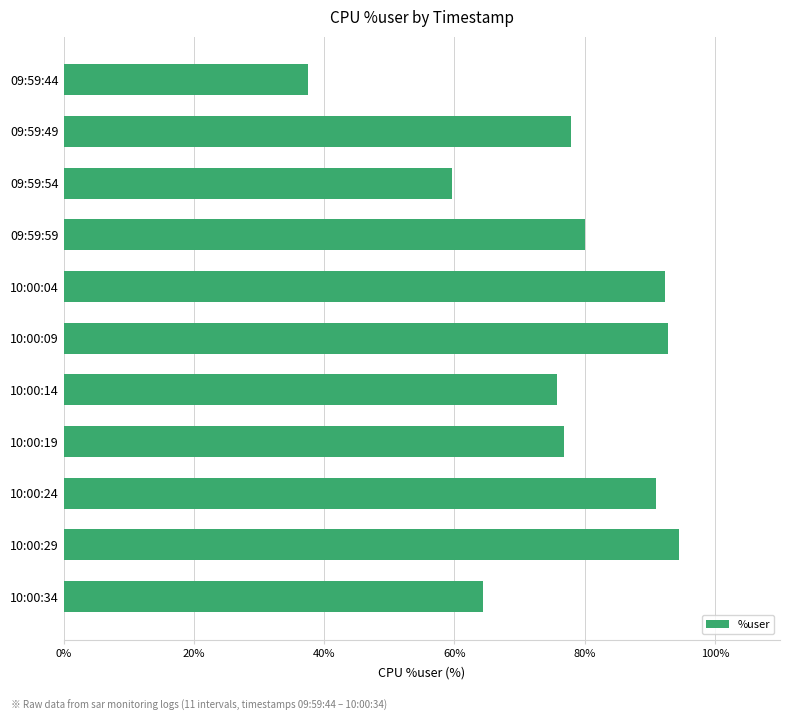

Count the number of data series in this chart.

1